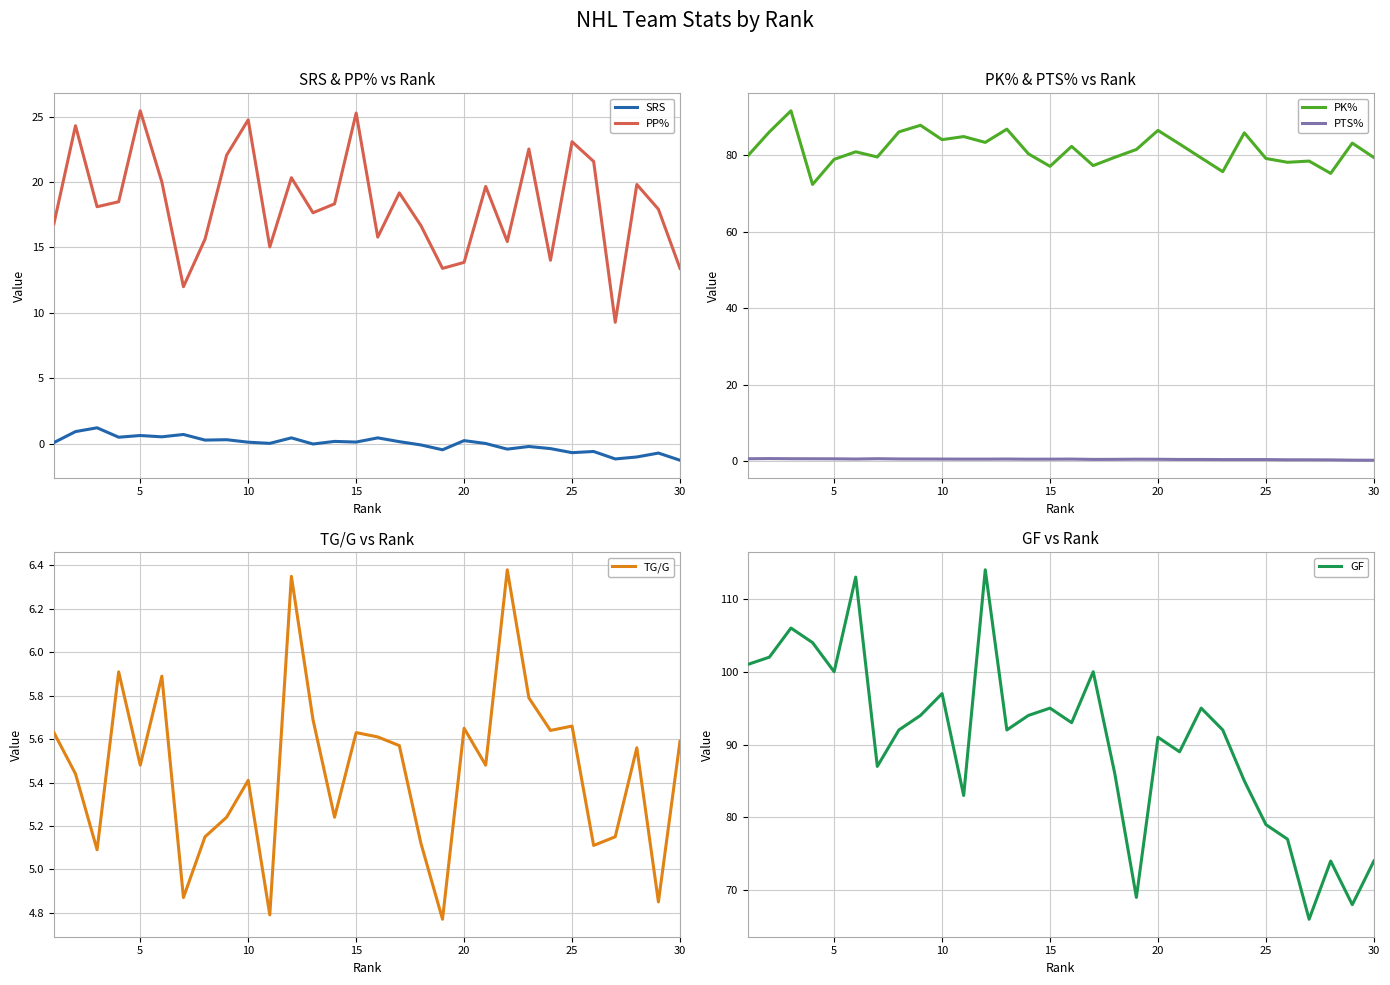

The SRS series shows 0.1 at 10. True or false?

True